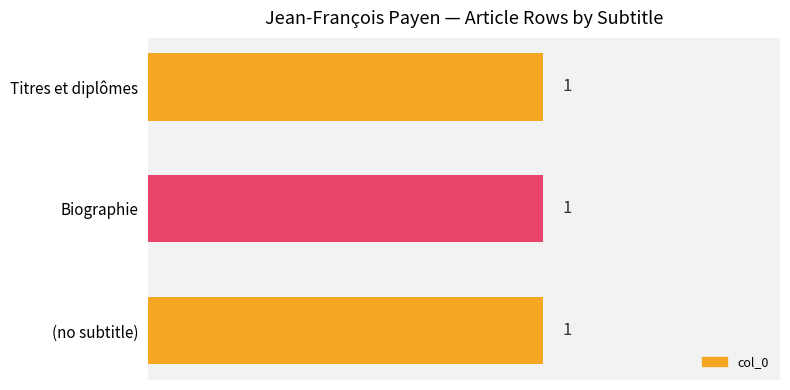

True or false: the data shows 1 at Jean-François_Payen_(né_en_1957).

False